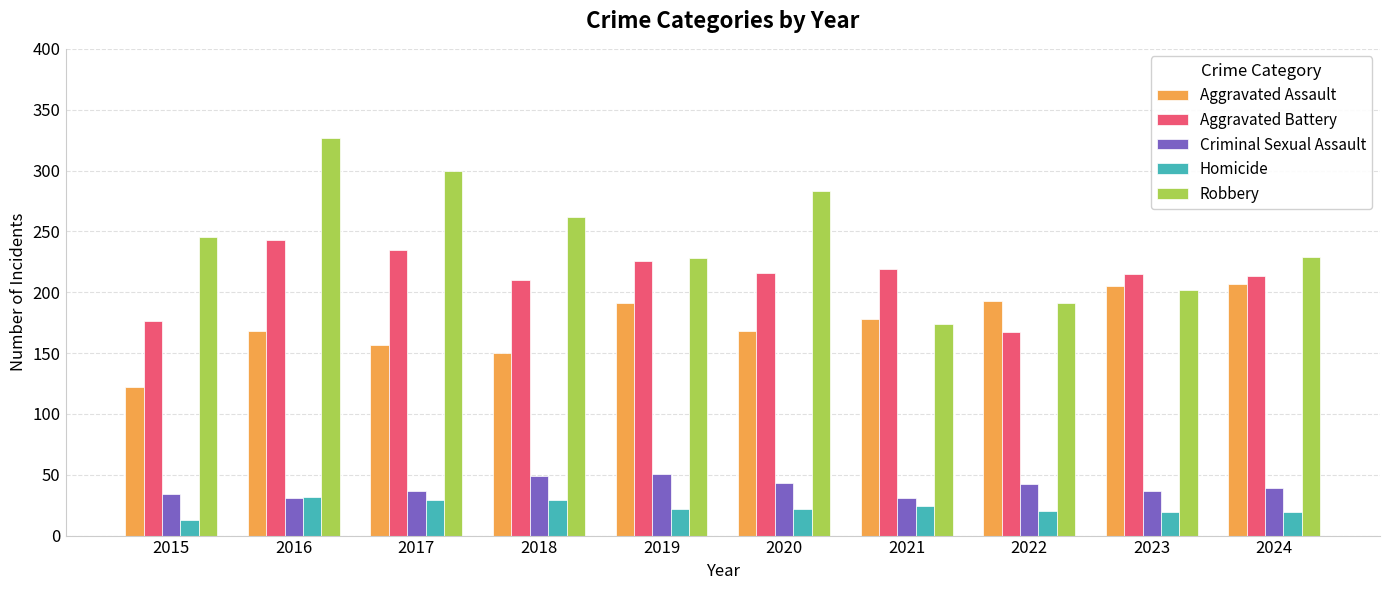

What is the difference between the highest and lowest values at 2024?

210